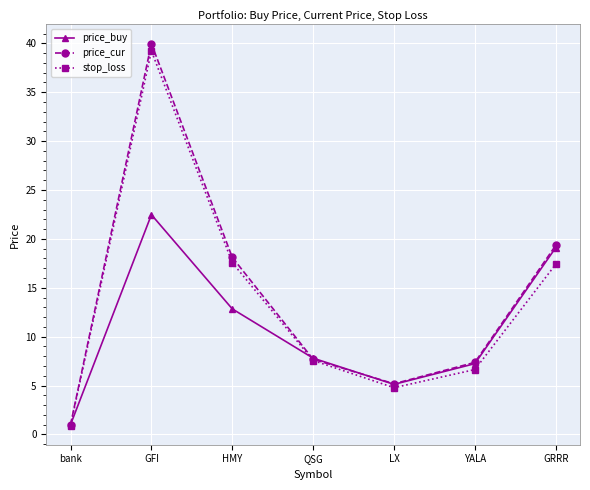

At which label is price_cur closest to 20?

GRRR